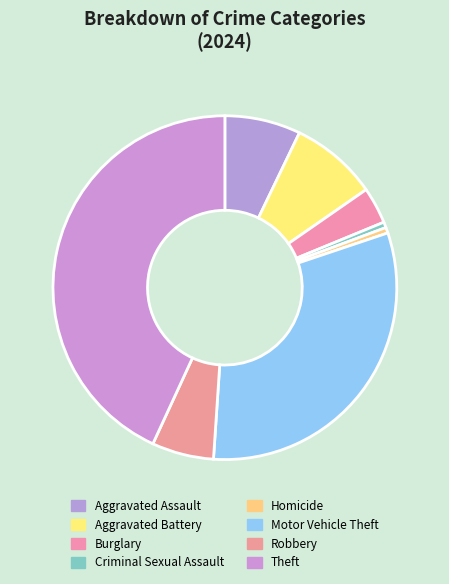

Is it true that Motor Vehicle Theft is 16% of the pie?

False